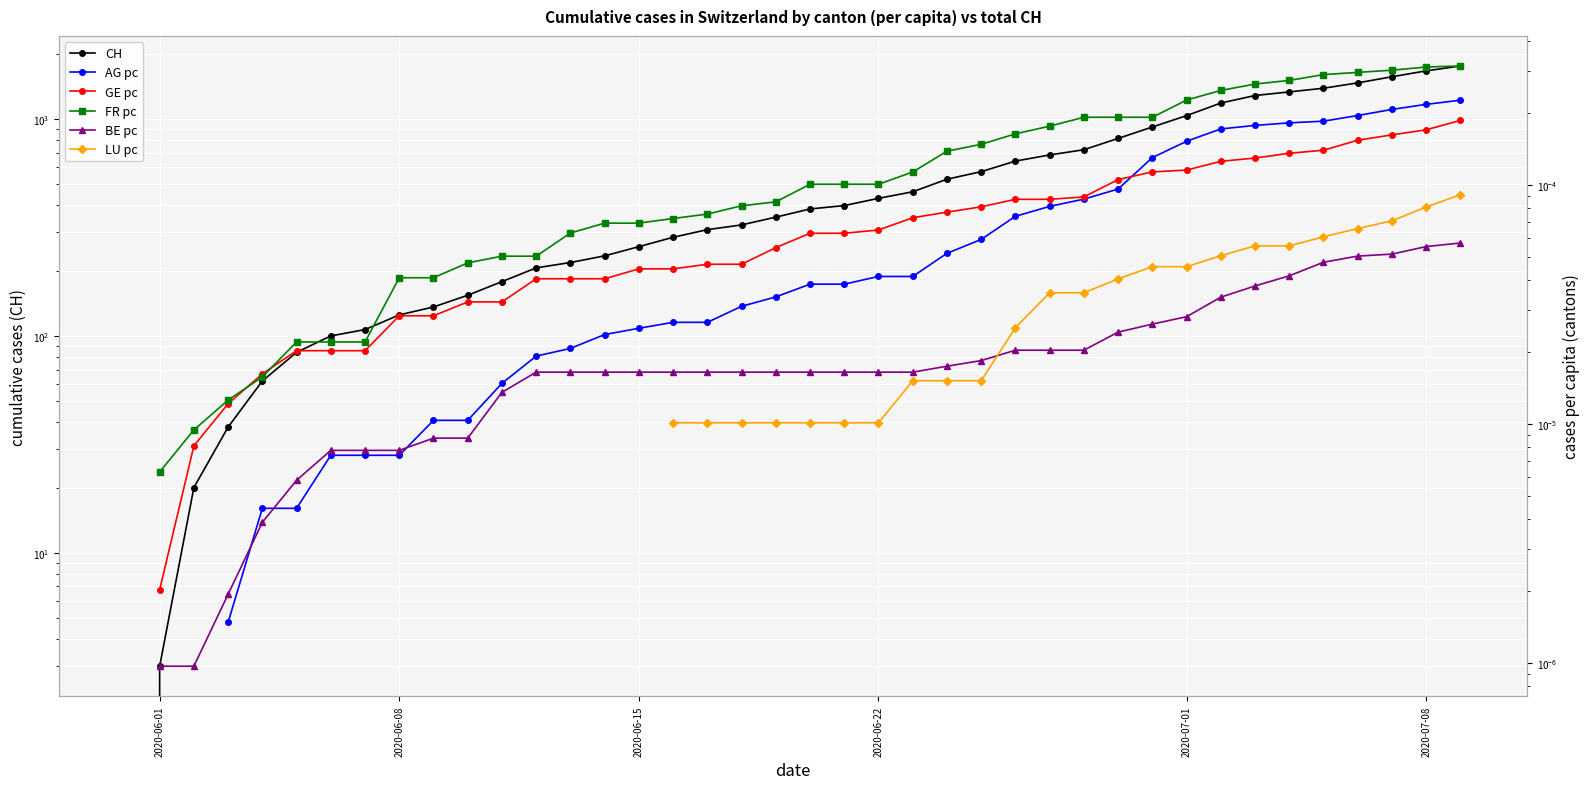

What are all the series names shown in the legend?

CH, AG pc, GE pc, FR pc, BE pc, LU pc